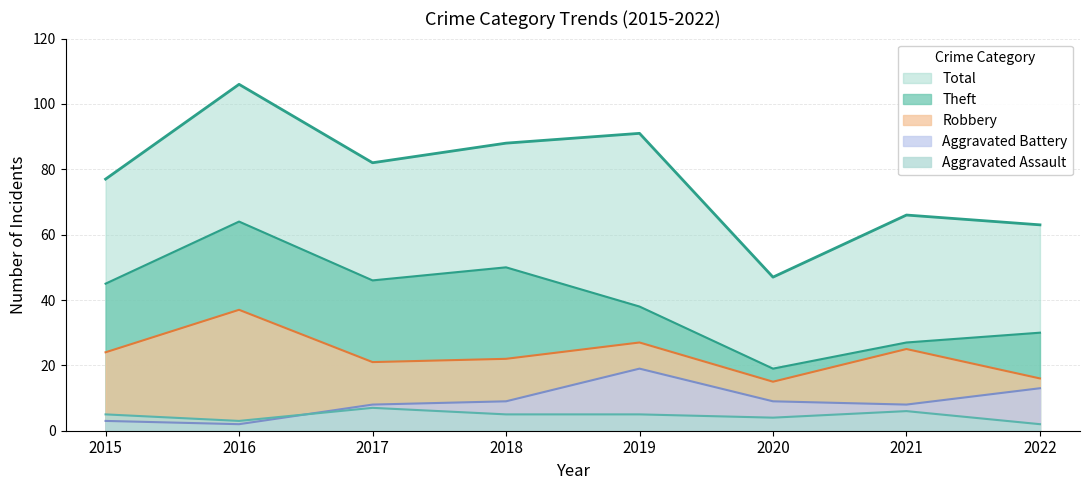

What is the total value across all series at 2021?

132